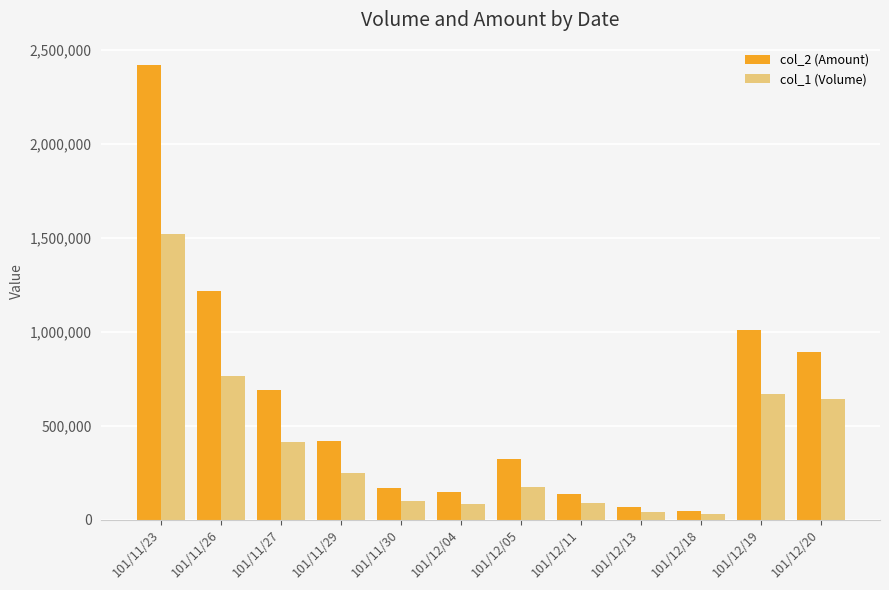

Which series has the widest spread of values?

col_2 (Amount)